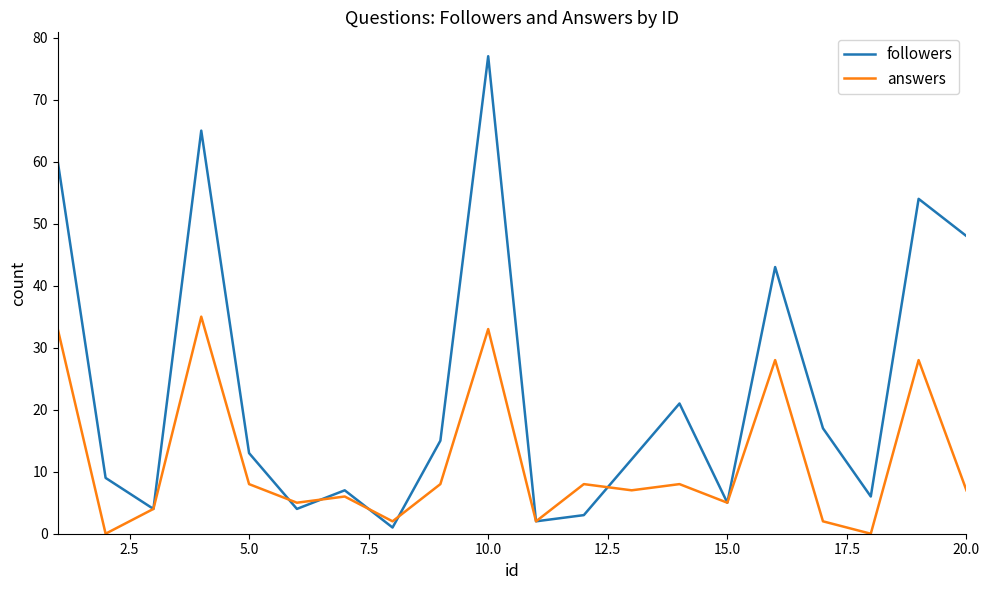

Rank the series by their maximum value, from lowest to highest.

answers, followers